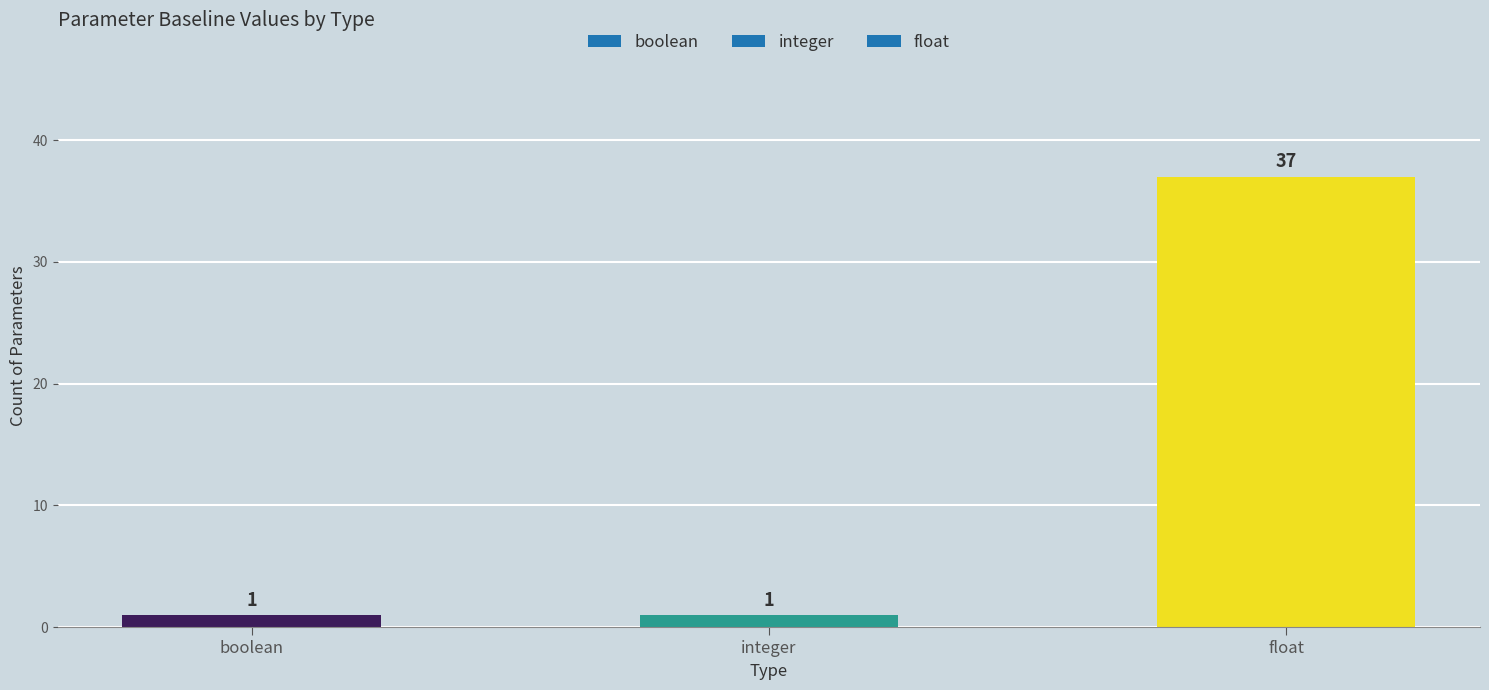

What is the sum of all values?

39